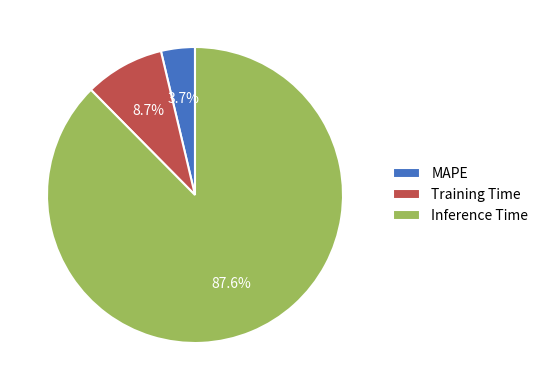

To the nearest percent, what percentage of the pie is Training Time?

9%